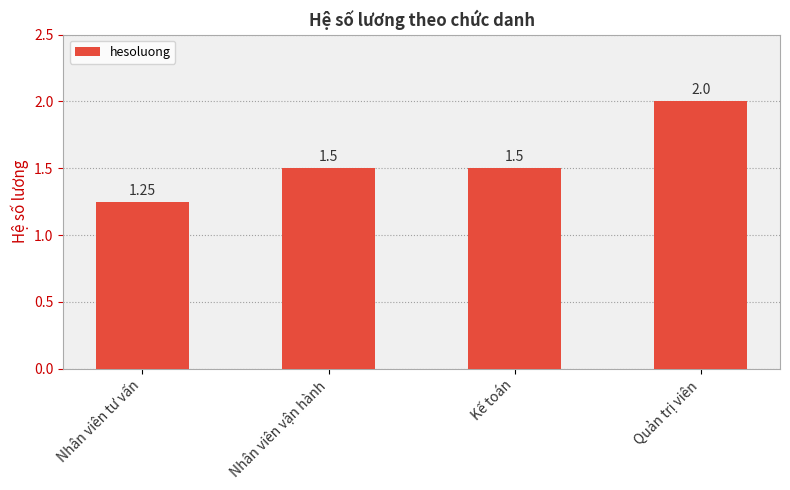

What is the change in value from Nhân viên vận hành to Quản trị viên?

+0.5